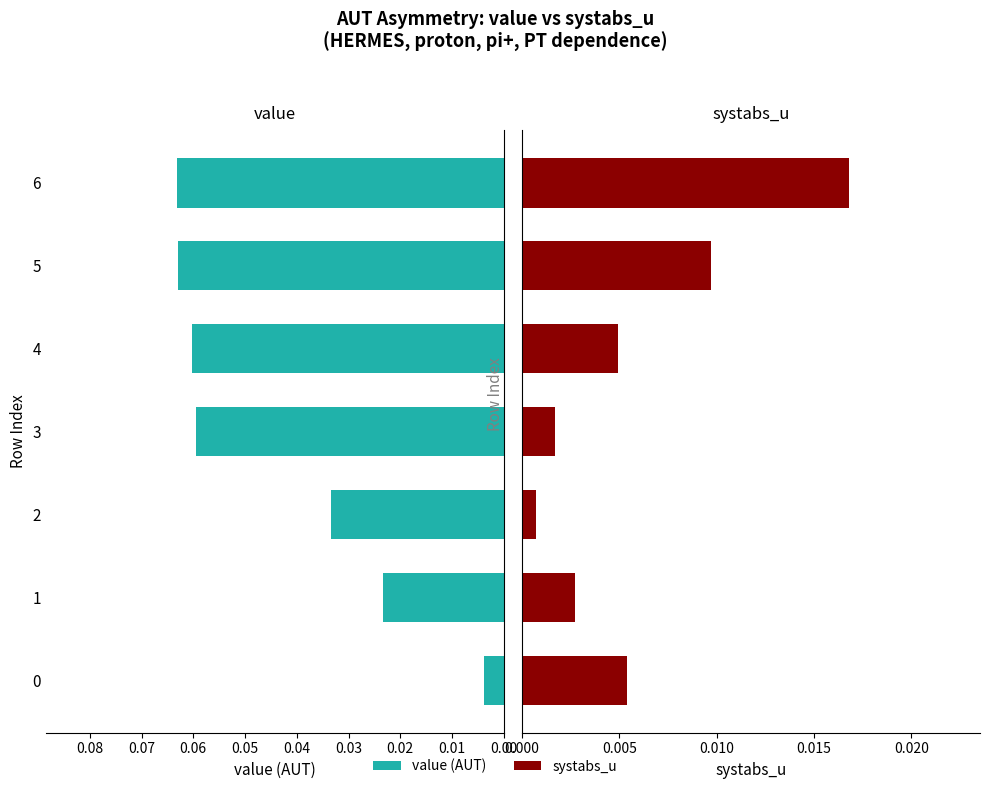

Reading left to right, what are all the values shown in this chart?

value: 0.0	0.0	0.0	0.1	0.1	0.1	0.1
systabs_u: 0.0	0.0	0.0	0.0	0.0	0.0	0.0